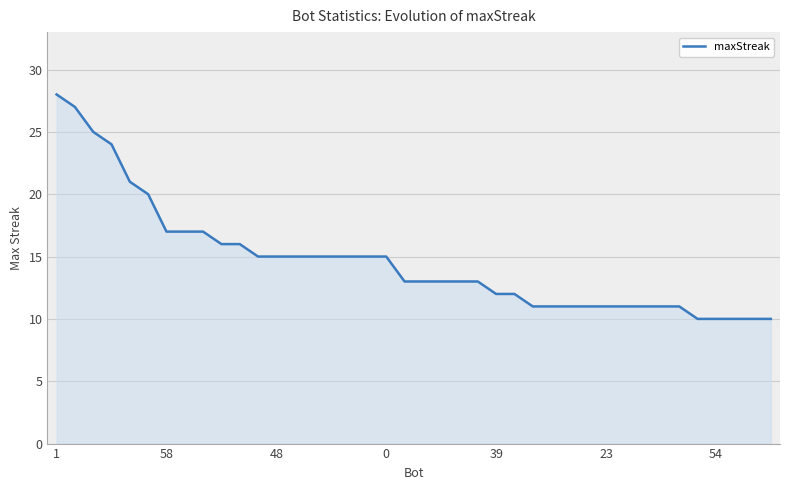

What is the smallest value displayed?

10